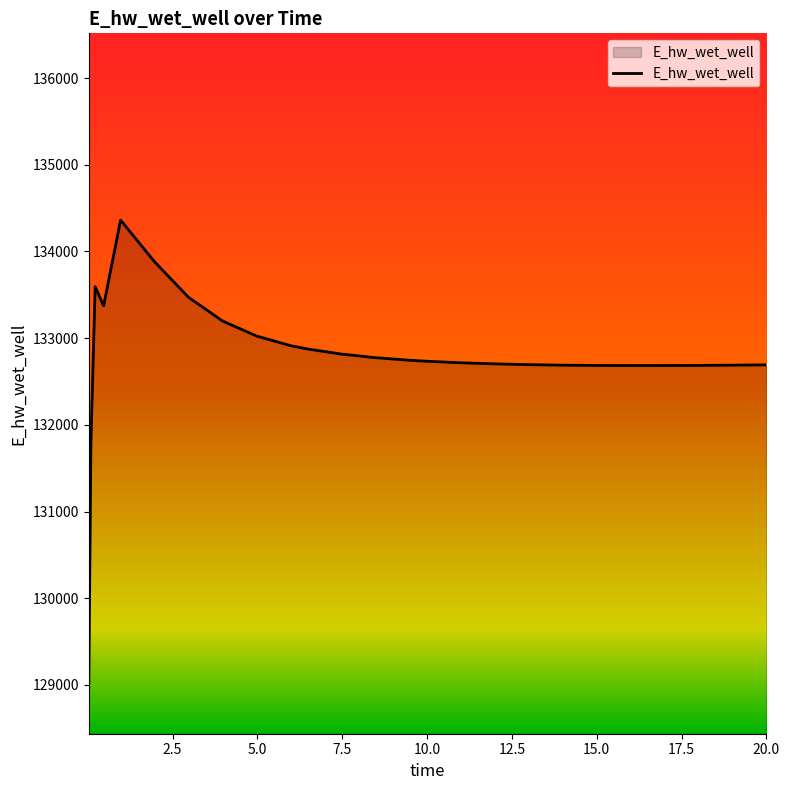

Count the number of data series in this chart.

1